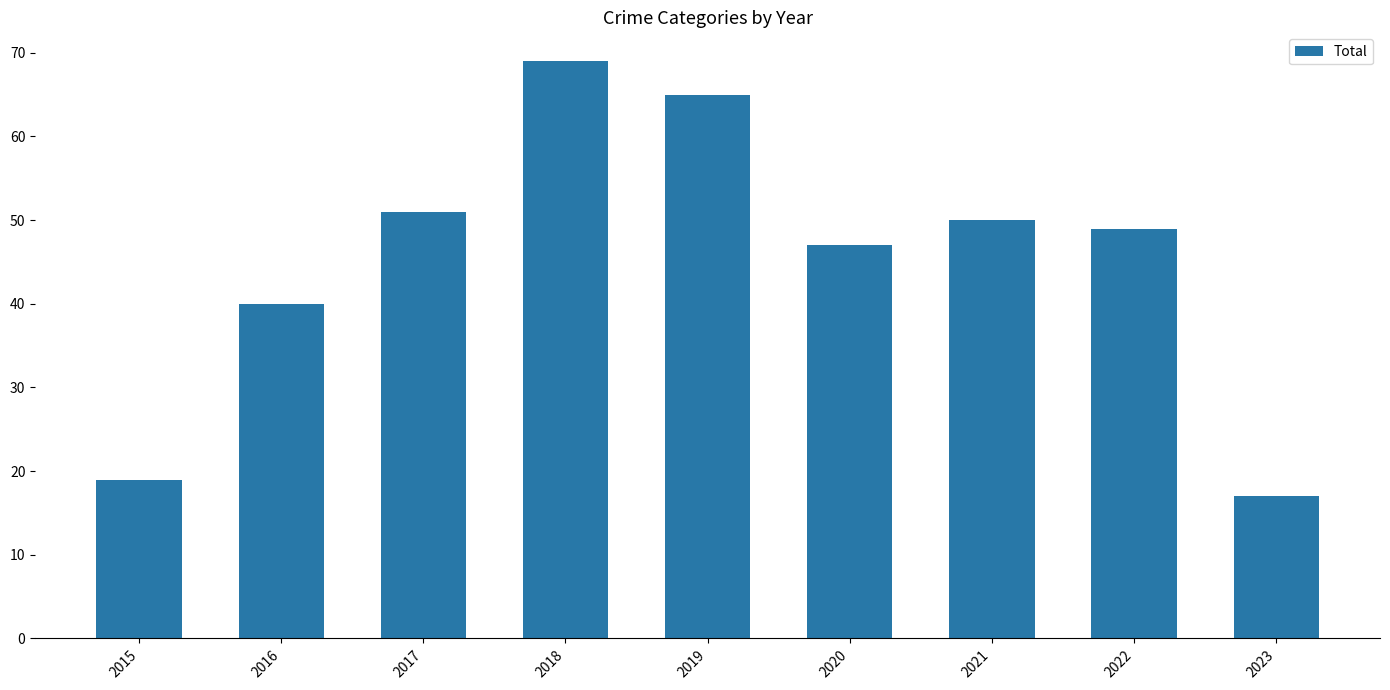

Is it true that the value at 2020 is 66?

False